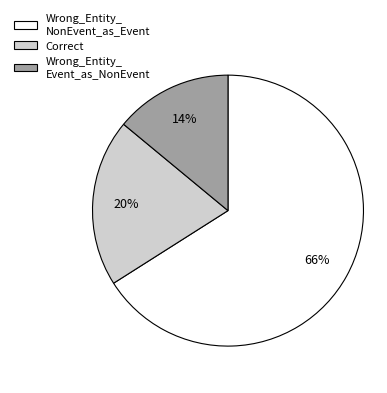

To the nearest percent, what is the average slice percentage?

33%